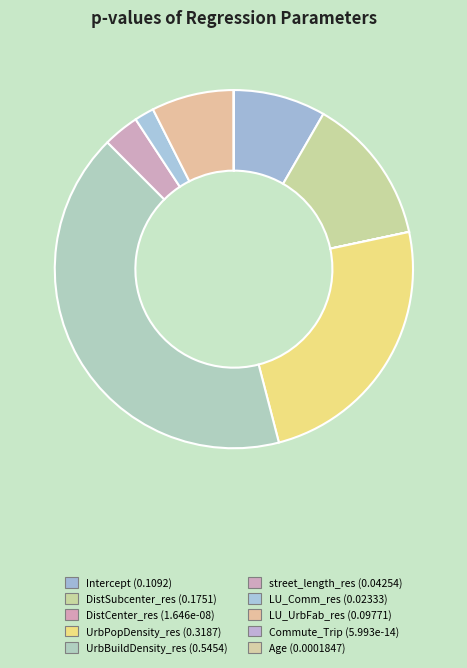

How much of the chart is everything except street_length_res?

96.8%